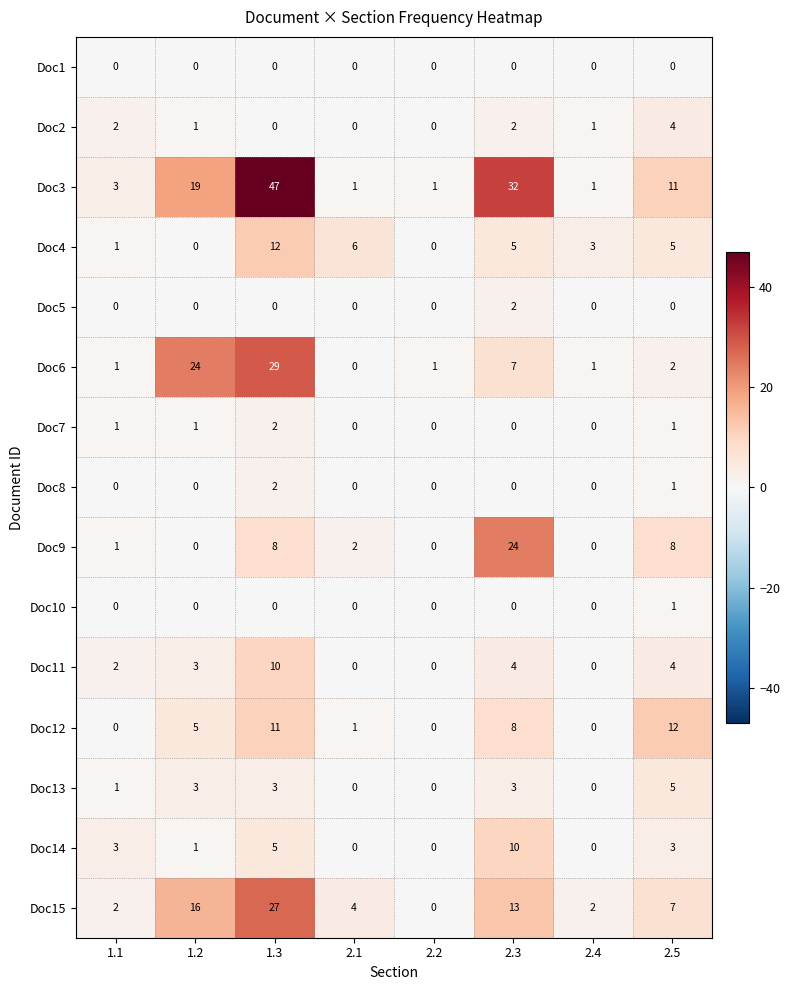

What is the difference between the maximum and minimum values in the Doc3 series?

46